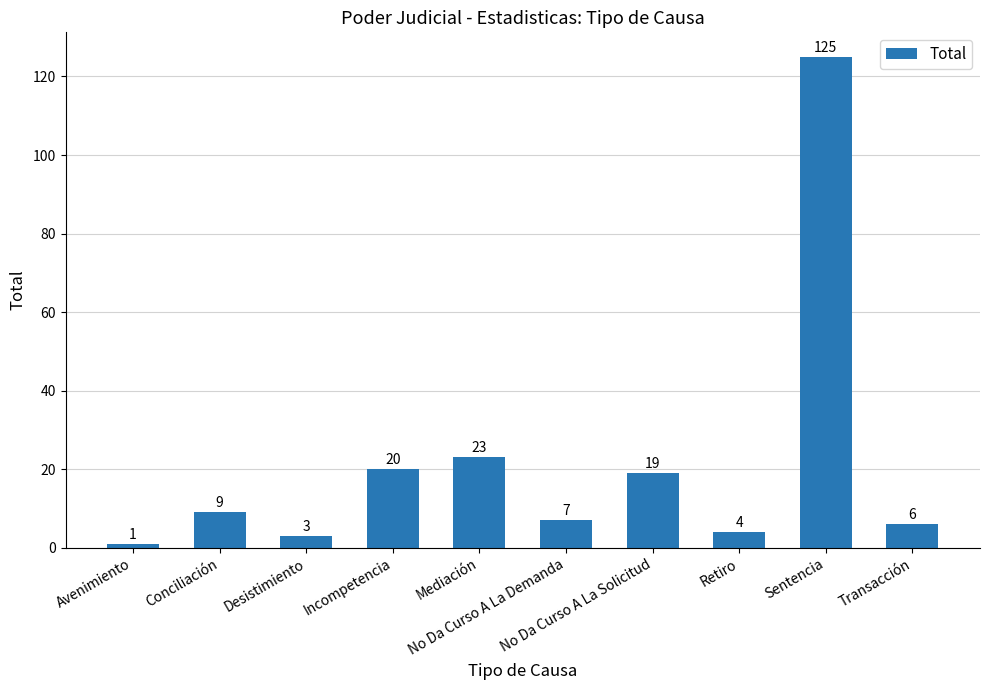

Reading left to right, transcribe all the data shown in this chart.

1	9	3	20	23	7	19	4	125	6